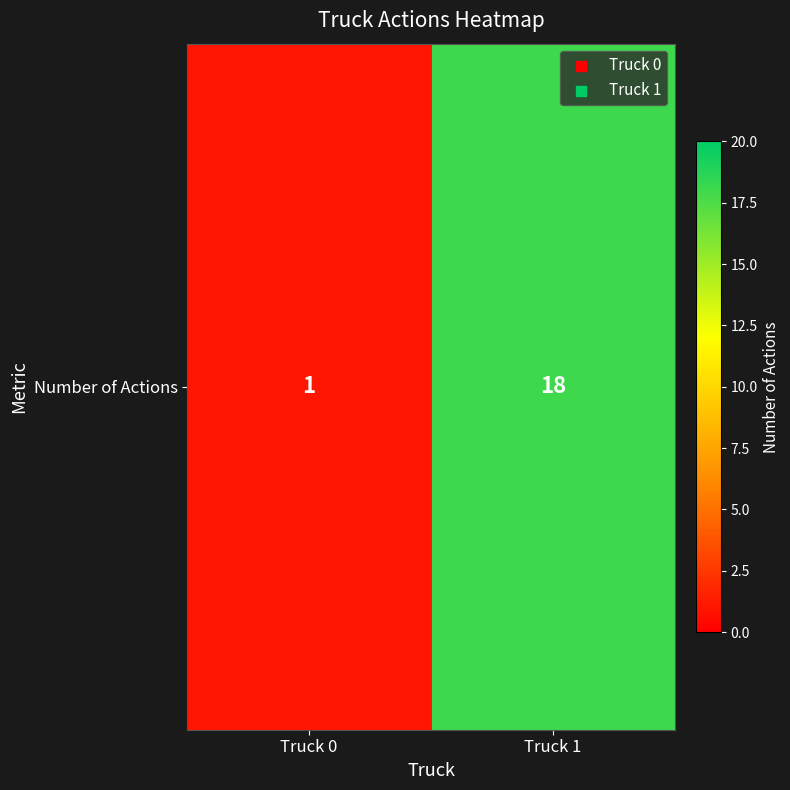

What is the greatest value displayed?

18